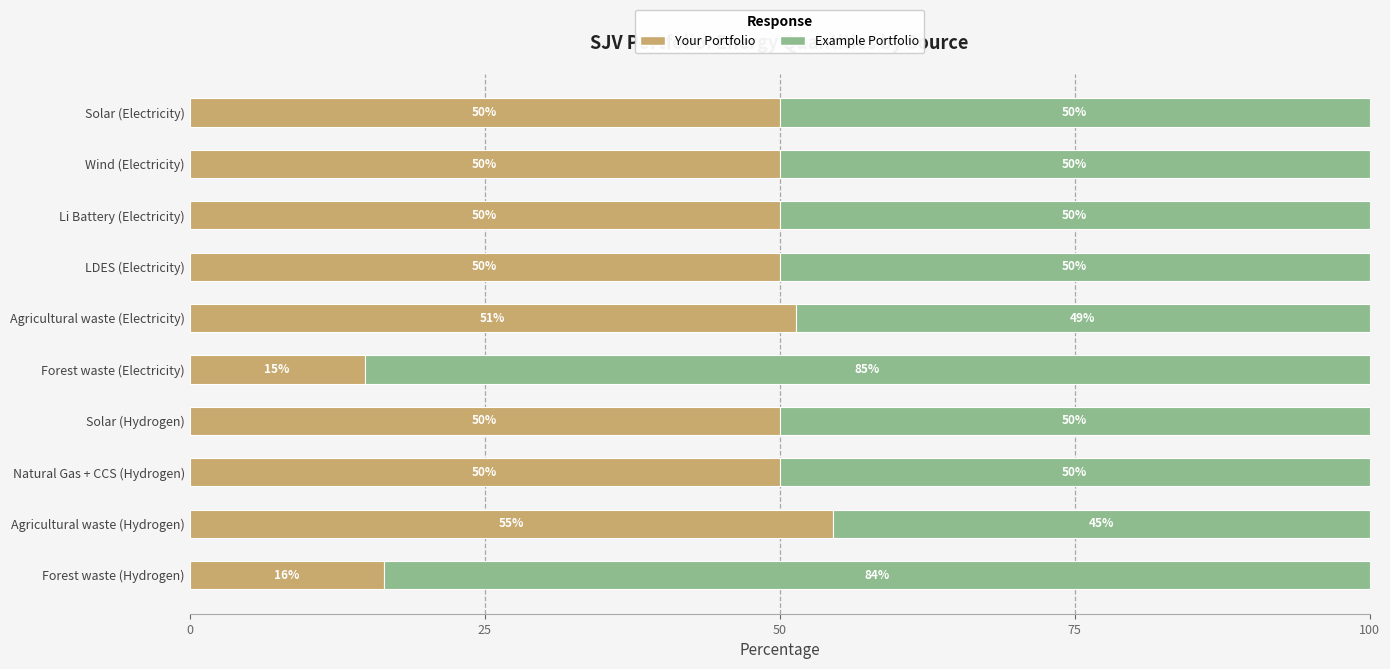

What is the total value across all series at LDES (Electricity)?

100.0